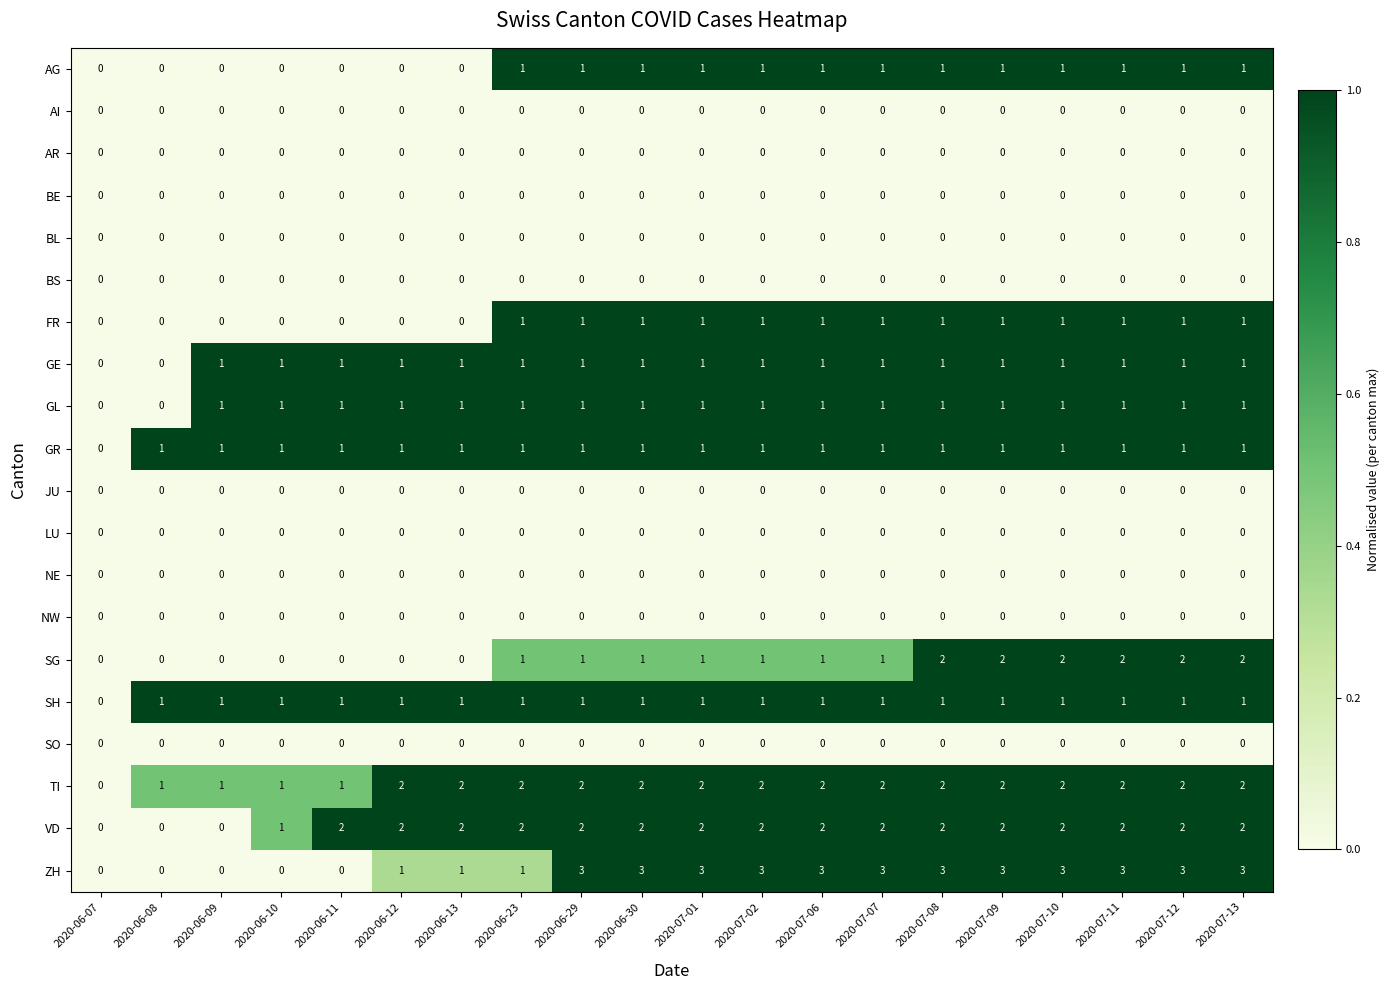

What is the sum of all FR values?

13